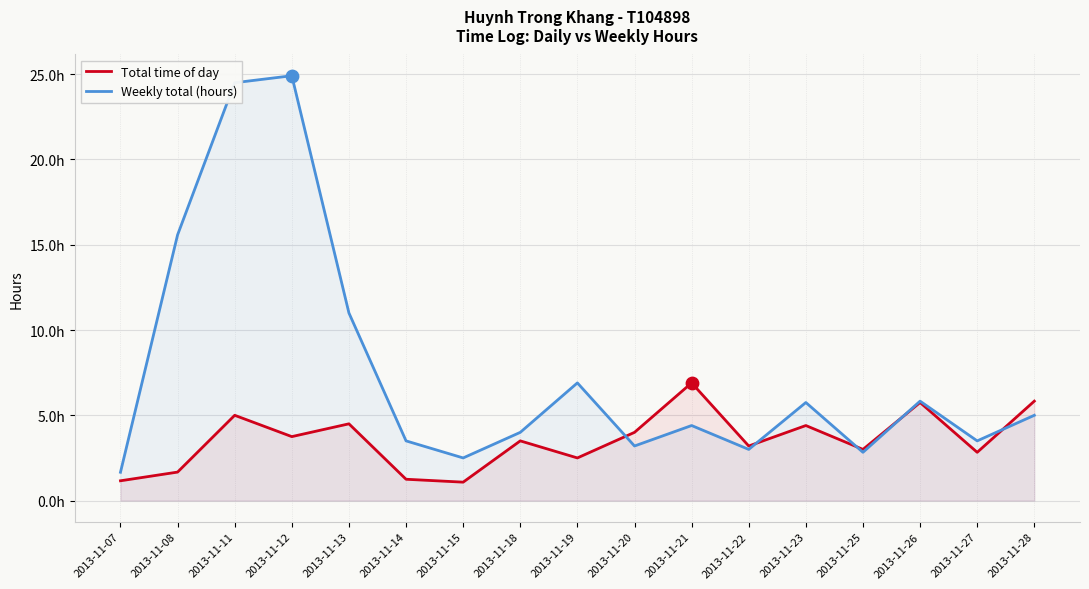

What is the total value across all series at 2013-11-26?

11.6